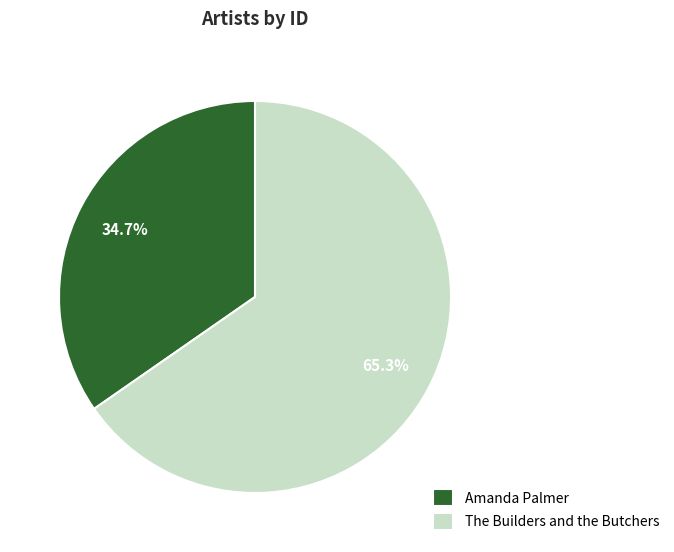

Rank the categories by value from lowest to highest.

Amanda Palmer, The Builders and the Butchers